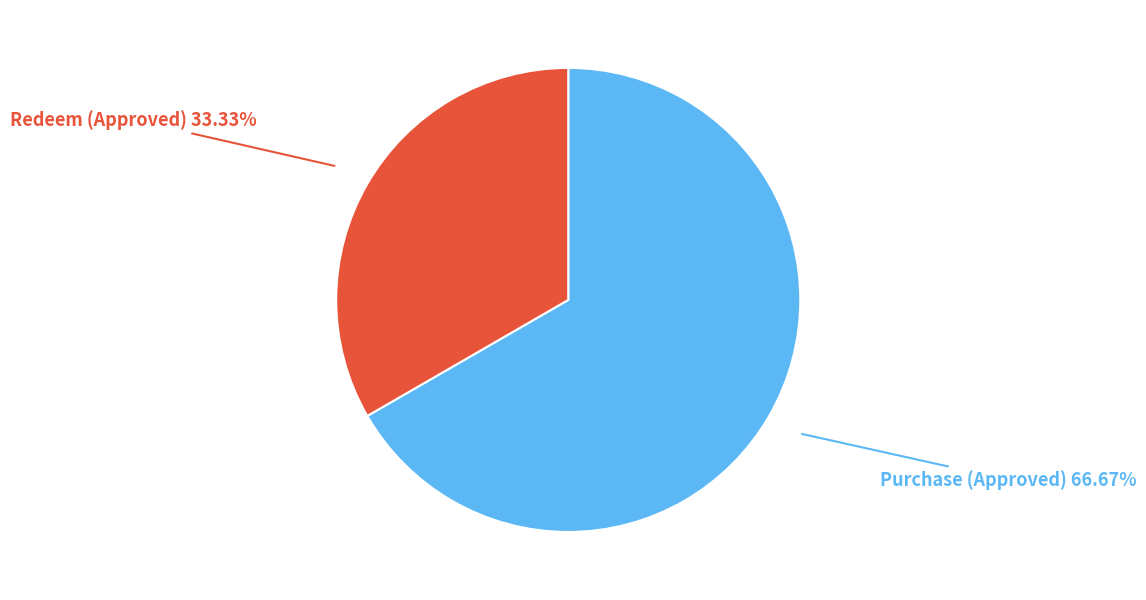

Does any single category account for the majority?

Yes